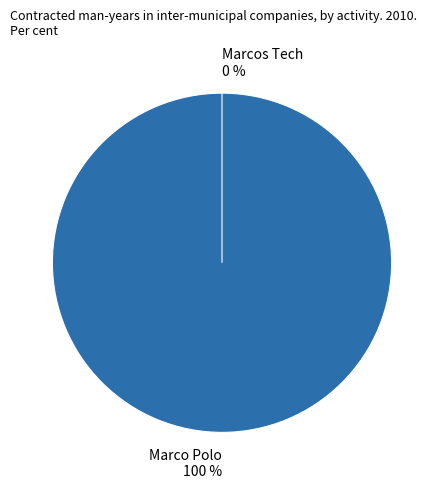

Is it true that Marco Polo is 100% of the pie?

True